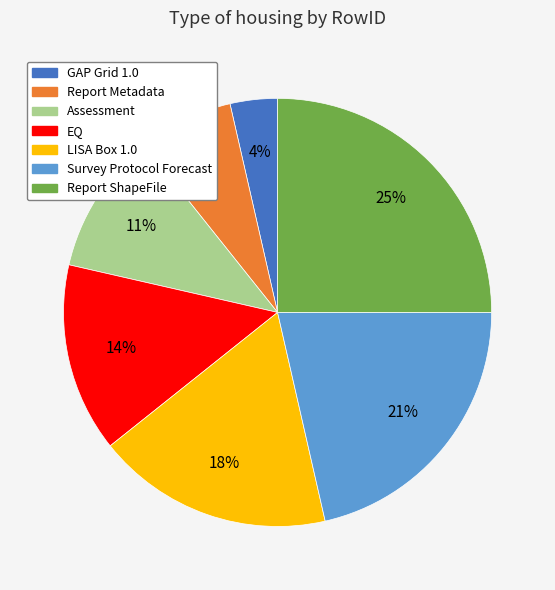

Which slice is the largest?

Report ShapeFile